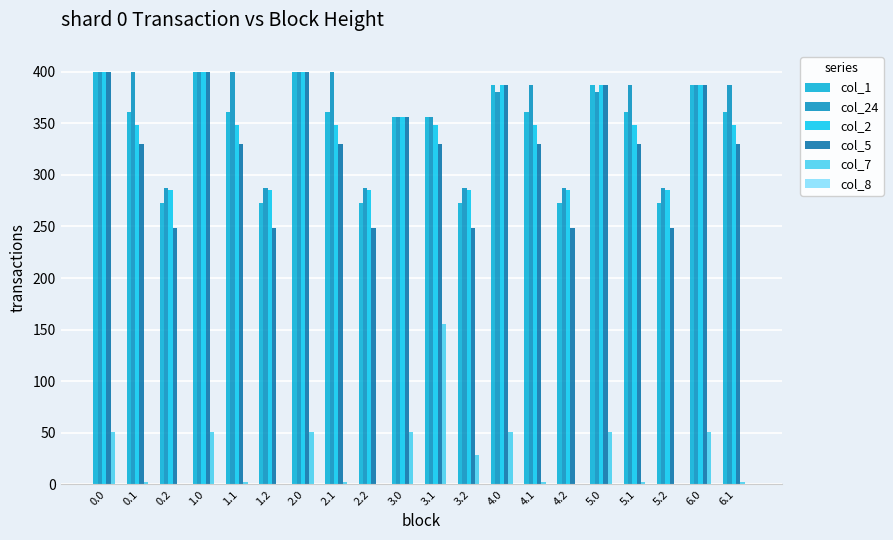

How many values in the col_2 series exceed 347?

14